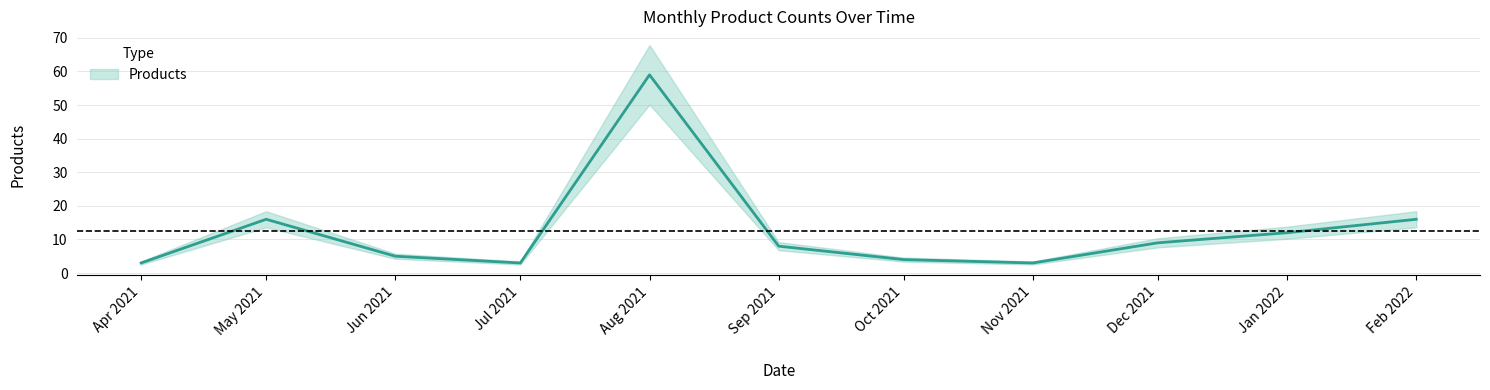

What is the maximum value shown in the chart?

59